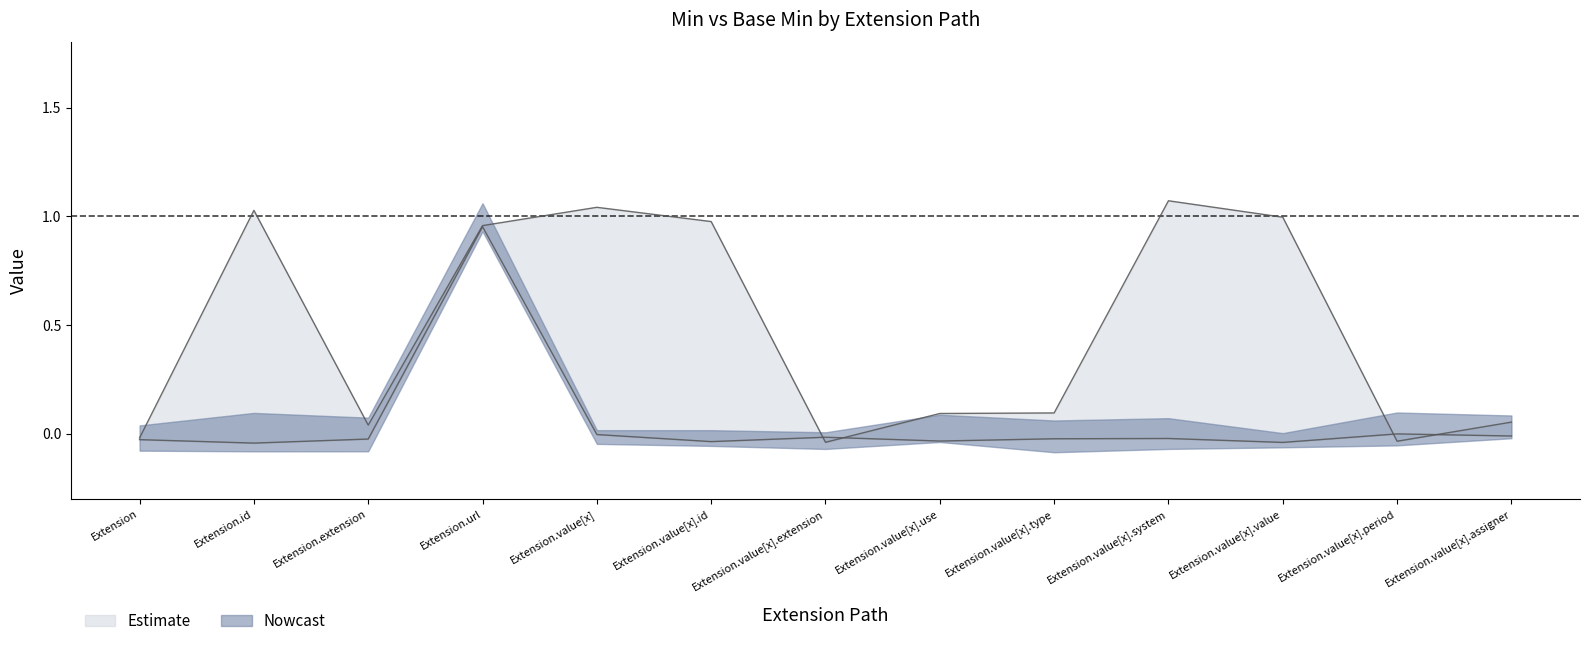

Rank the categories by value from lowest to highest.

Extension.id, Extension.value[x].value, Extension.value[x].id, Extension.value[x].use, Extension, Extension.extension, Extension.value[x].type, Extension.value[x].system, Extension.value[x].extension, Extension.value[x].assigner, Extension.value[x], Extension.value[x].period, Extension.url